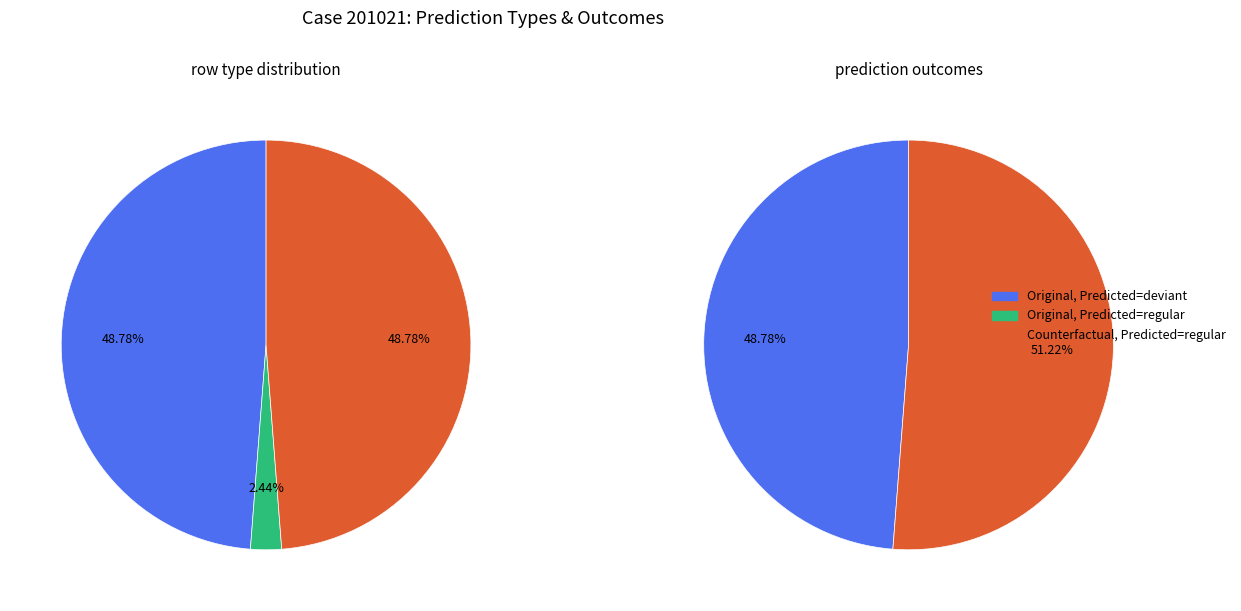

True or false: 20 accounts for 15% of the total.

False